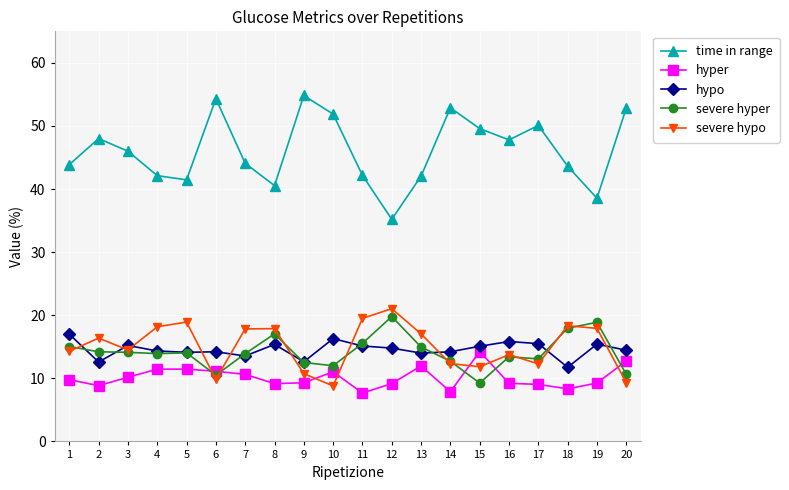

Which series has the largest total across all categories?

time in range